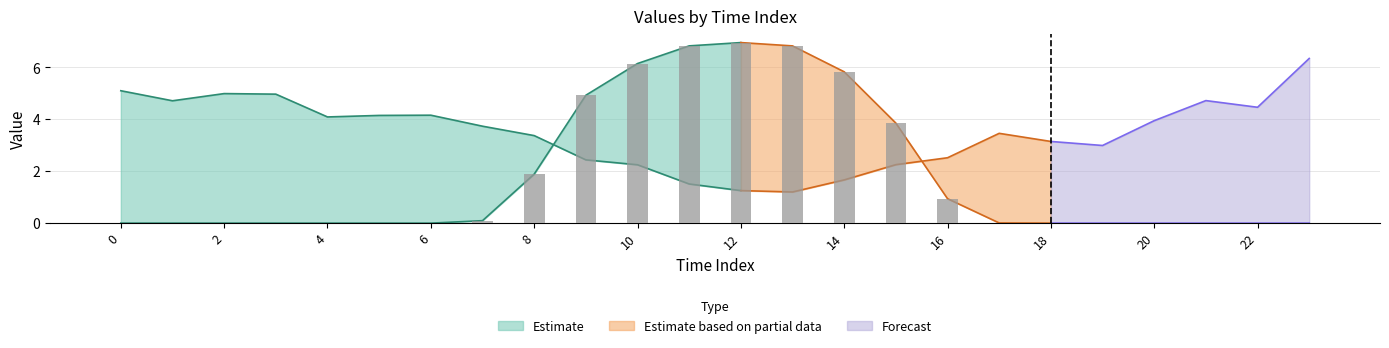

Reading right to left, what are all the values shown in this chart?

GenID_7: 23=0.0	22=0.0	21=0.0	20=0.0	19=0.0	18=0.0	17=0.0	16=0.9	15=3.9	14=5.8	13=6.8	12=7.0	11=6.8	10=6.2	9=4.9	8=1.9	7=0.1	6=0.0	5=0.0	4=0.0	3=0.0	2=0.0	1=0.0	0=0.0
GenID_10: 23=6.3	22=4.5	21=4.7	20=3.9	19=3.0	18=3.1	17=3.5	16=2.5	15=2.3	14=1.7	13=1.2	12=1.3	11=1.5	10=2.2	9=2.4	8=3.4	7=3.7	6=4.2	5=4.2	4=4.1	3=5.0	2=5.0	1=4.7	0=5.1
GenID_11: 23=6.3	22=4.5	21=4.7	20=3.9	19=3.0	18=3.1	17=3.5	16=2.5	15=2.3	14=1.7	13=1.2	12=1.3	11=1.5	10=2.2	9=2.4	8=3.4	7=3.7	6=4.2	5=4.2	4=4.1	3=5.0	2=5.0	1=4.7	0=5.1